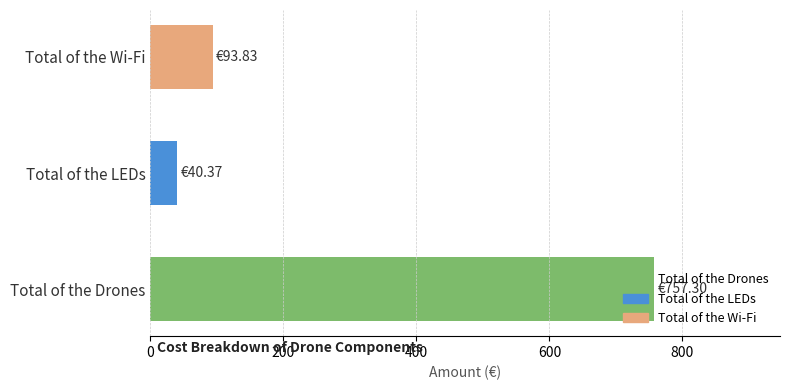

Does the chart contain any negative values?

No